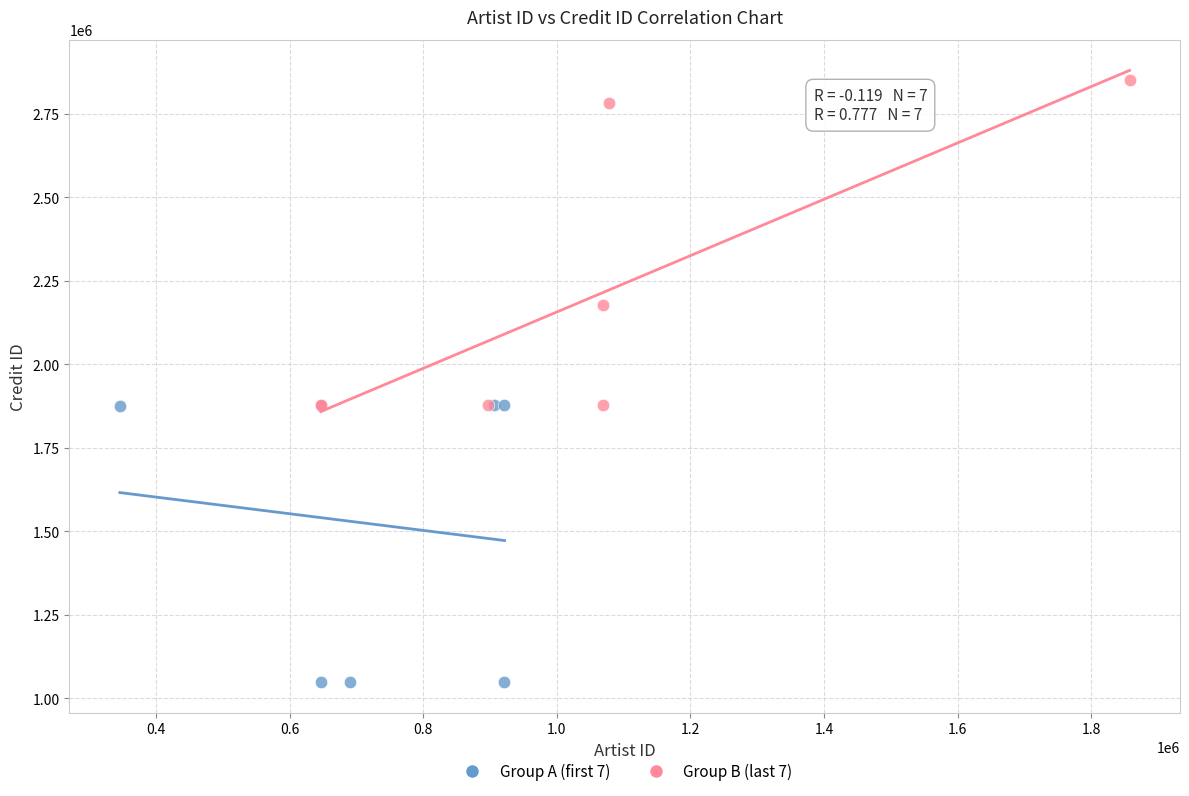

Which series contains the lowest Y value?

Group A (first 7)